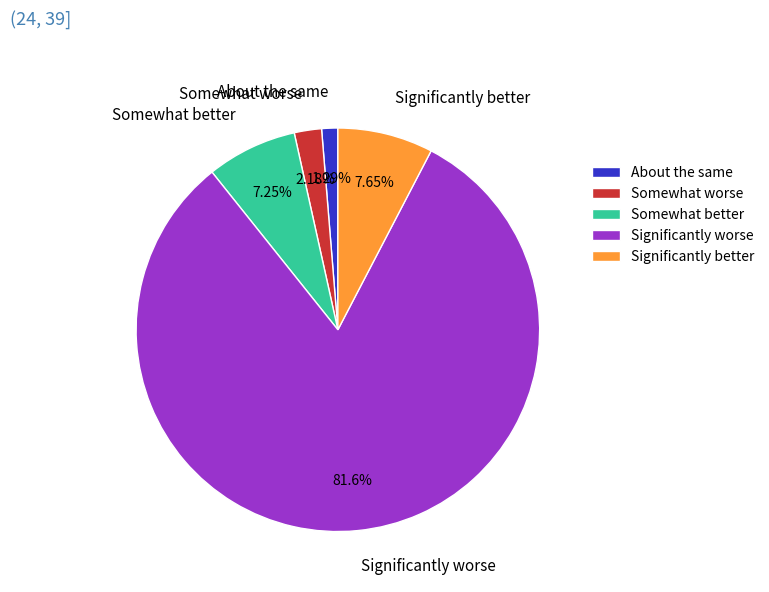

How many slices are in this pie chart?

5